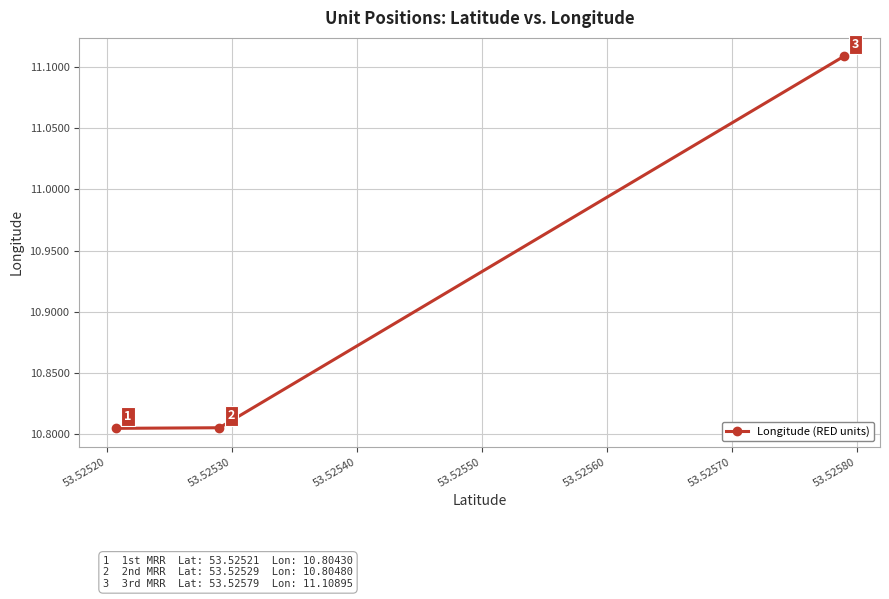

What is the minimum value shown in the chart?

10.8